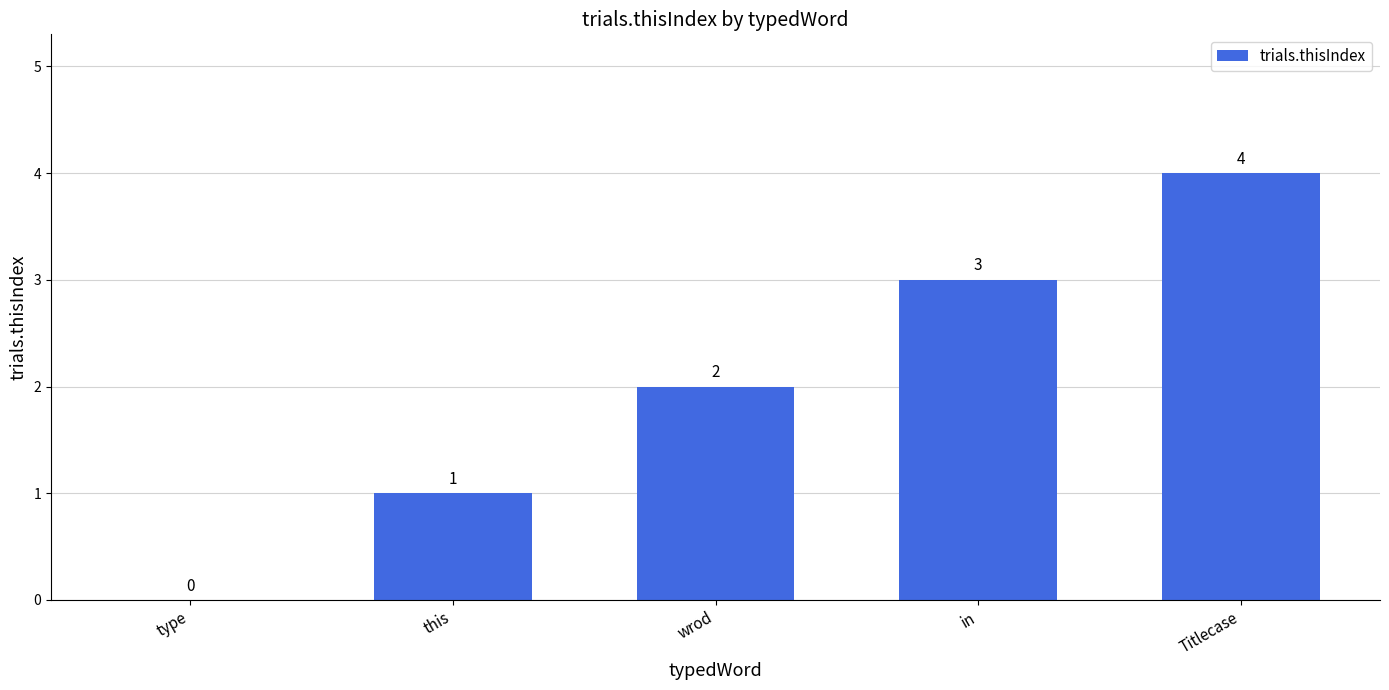

Is it true that the value at type is 2?

False